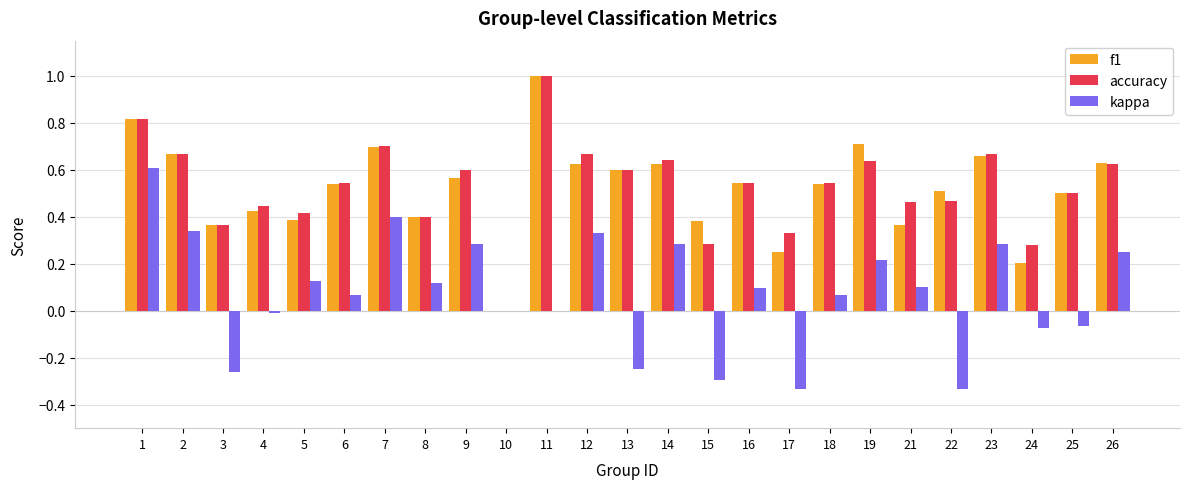

True or false: f1 has a value of 0.9 at 6.

False